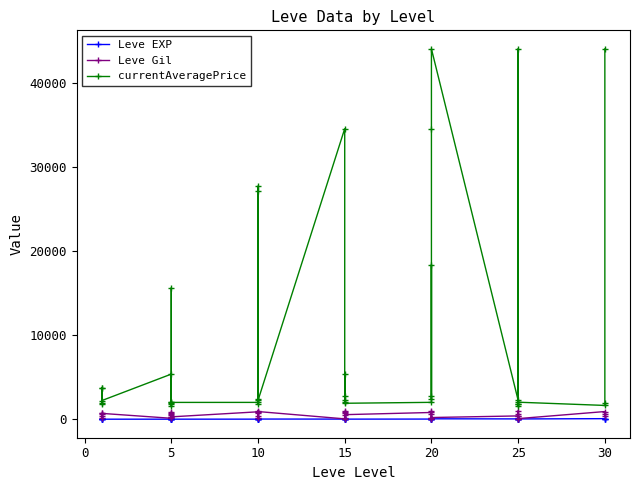

True or false: Leve EXP and currentAveragePrice cross at least once.

False